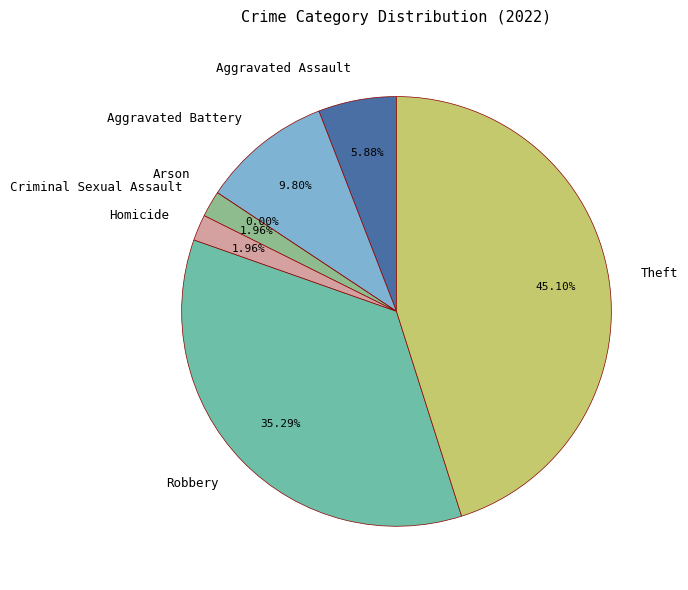

What is the smallest slice in the pie chart?

Arson